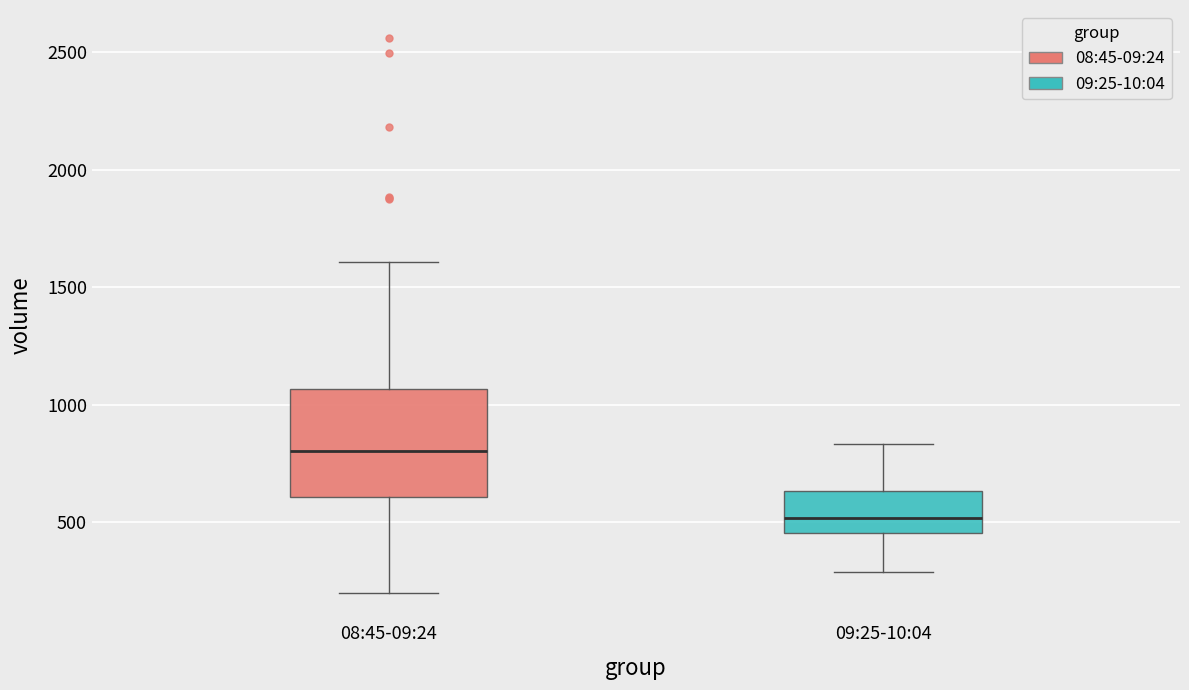

Which box has the lowest median line?

09:25-10:04